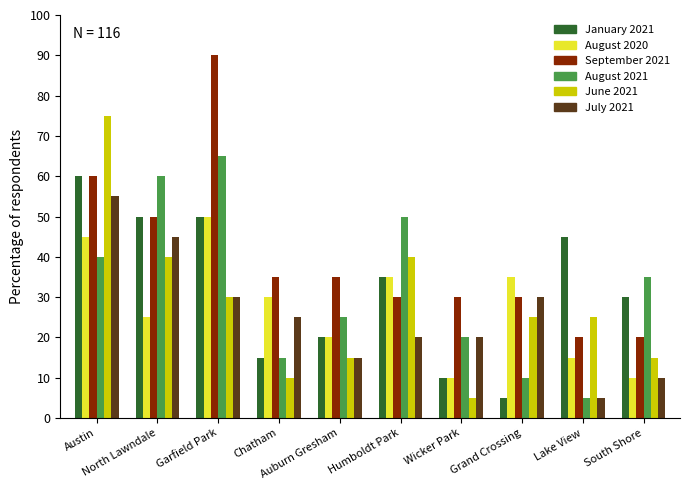

How many distinct data groups are displayed?

6